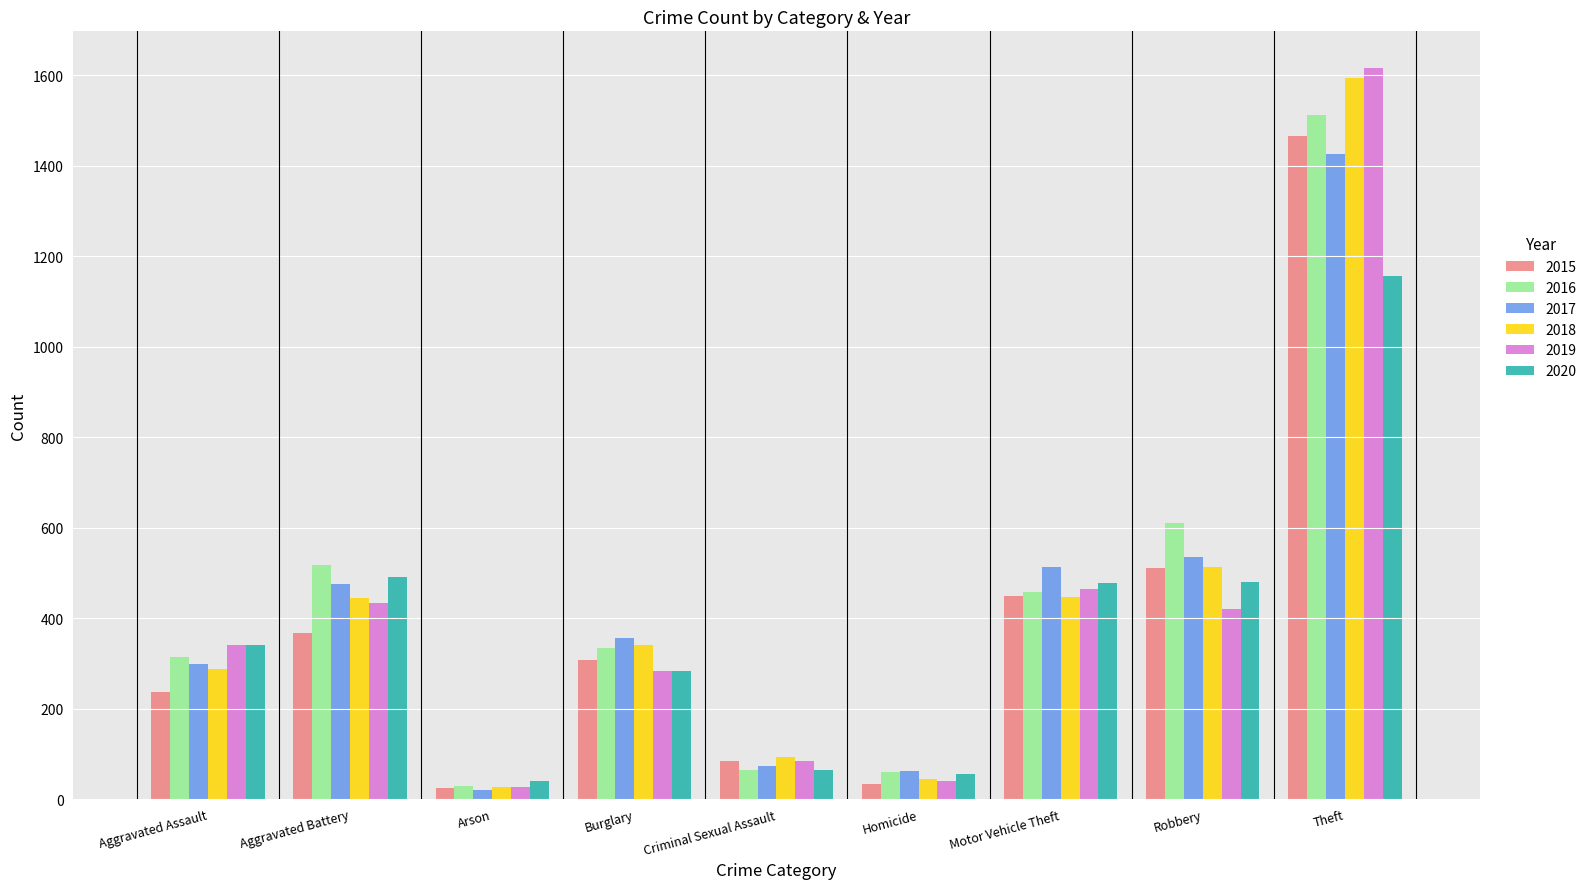

Which series changed the most between Aggravated Battery and Theft?

2019